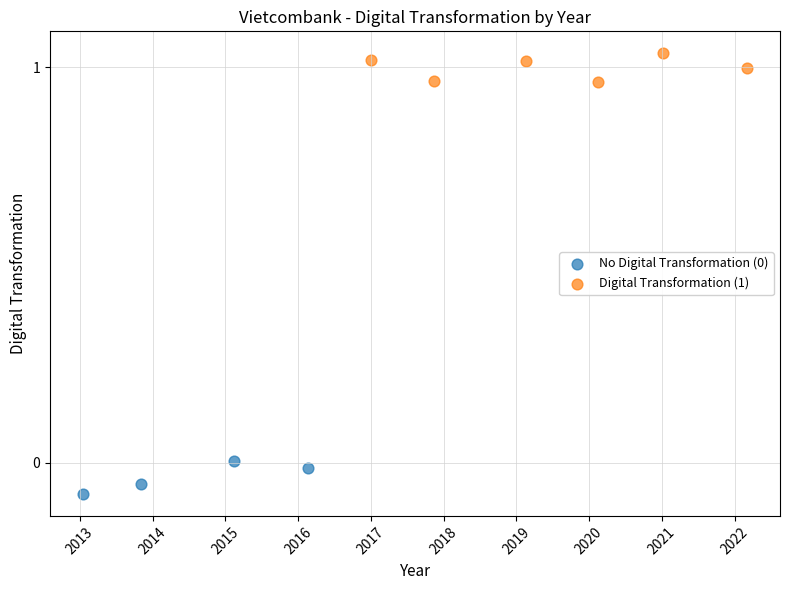

Which series reaches the maximum Y coordinate?

Digital Transformation (1)